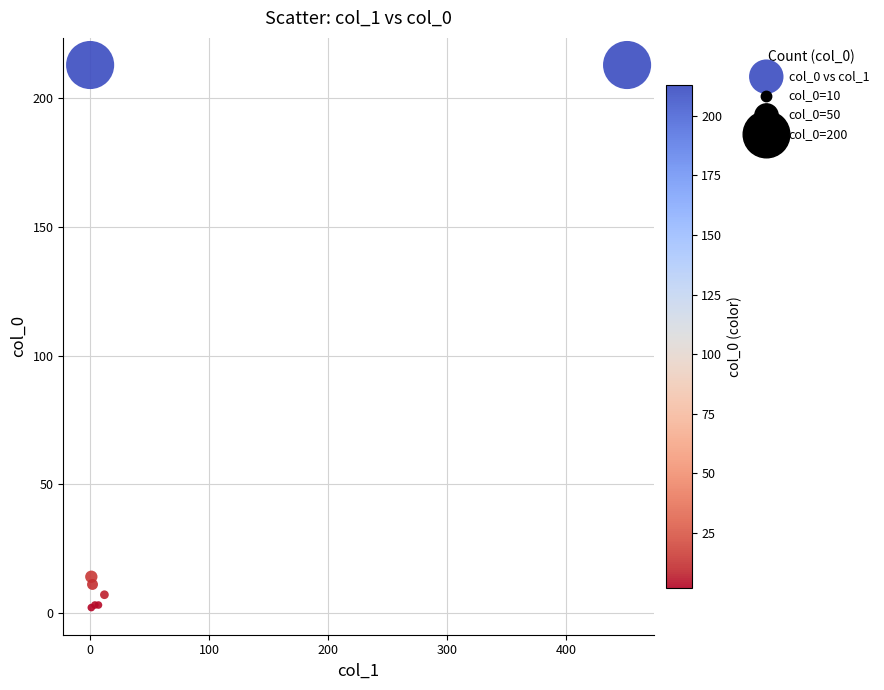

What Y value in the scatter plot is closest to 107?

14